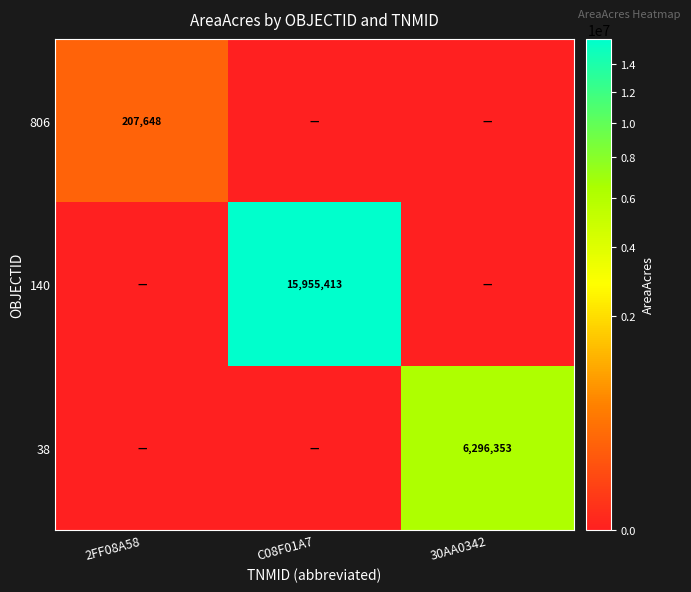

Is the value of 38 at 30AA0342 greater than the value of 140 at C08F01A7?

No